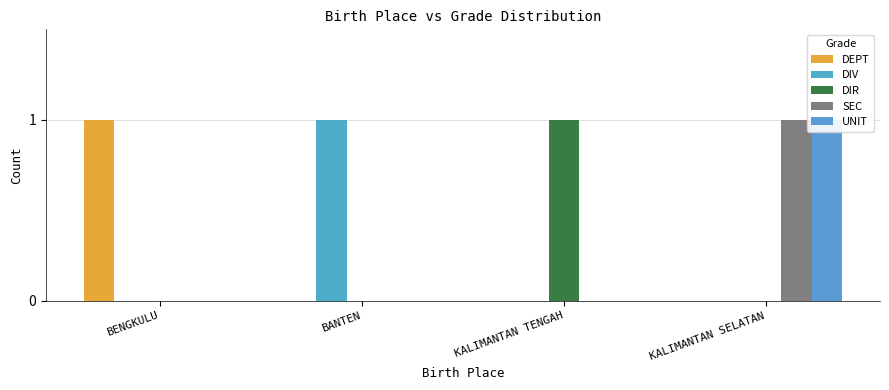

At which category is the sum across all series the highest?

KALIMANTAN SELATAN